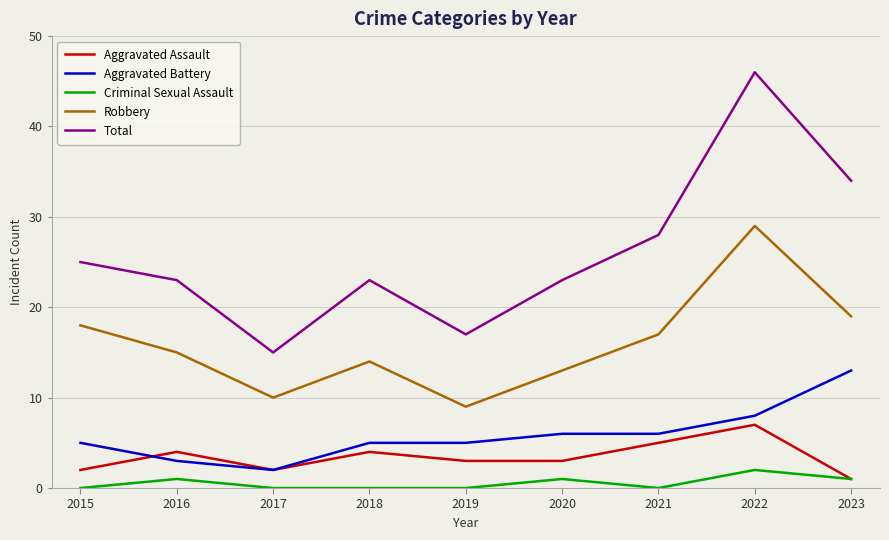

Reading left to right, list all the values displayed in this chart.

Aggravated Assault: 2015=2	2016=4	2017=2	2018=4	2019=3	2020=3	2021=5	2022=7	2023=1
Aggravated Battery: 2015=5	2016=3	2017=2	2018=5	2019=5	2020=6	2021=6	2022=8	2023=13
Criminal Sexual Assault: 2015=0	2016=1	2017=0	2018=0	2019=0	2020=1	2021=0	2022=2	2023=1
Robbery: 2015=18	2016=15	2017=10	2018=14	2019=9	2020=13	2021=17	2022=29	2023=19
Total: 2015=25	2016=23	2017=15	2018=23	2019=17	2020=23	2021=28	2022=46	2023=34